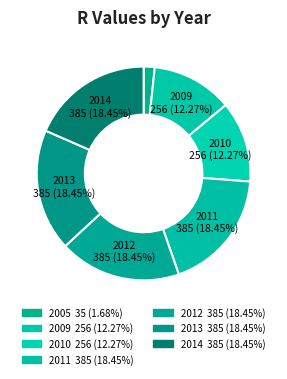

Rank the categories by value from lowest to highest.

2005, 2009, 2010, 2011, 2012, 2013, 2014